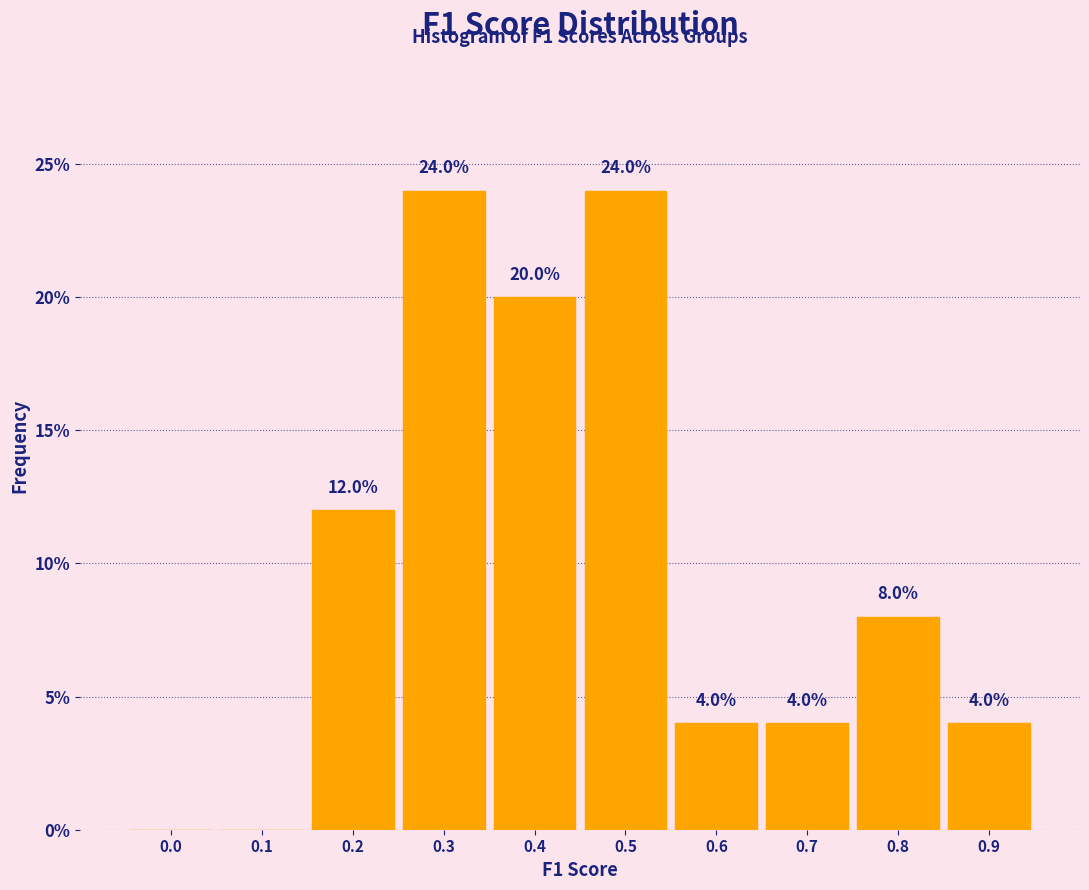

Reading left to right, transcribe all the data shown in this chart.

0.0=0	0.1=0	0.2=12	0.3=24	0.4=20	0.5=24	0.6=4	0.7=4	0.8=8	0.9=4